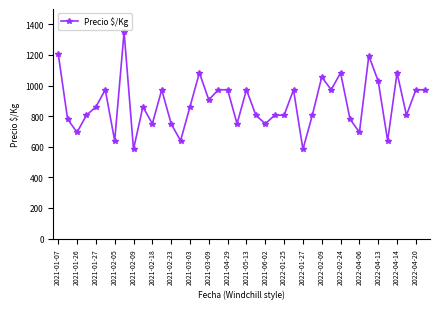

What is the value of the 2nd point from the left?

780